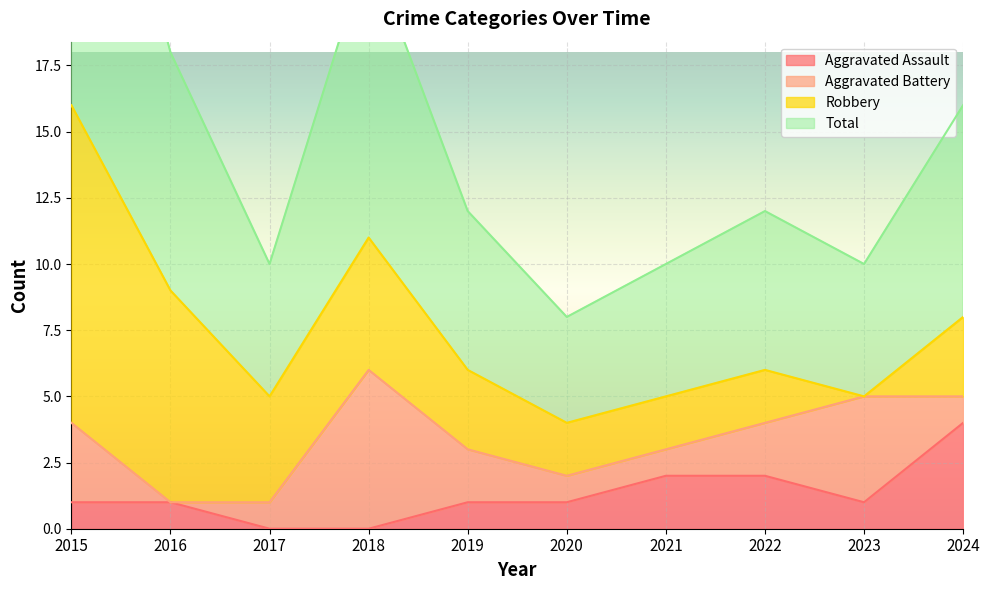

What is the sum of all Total values?

75